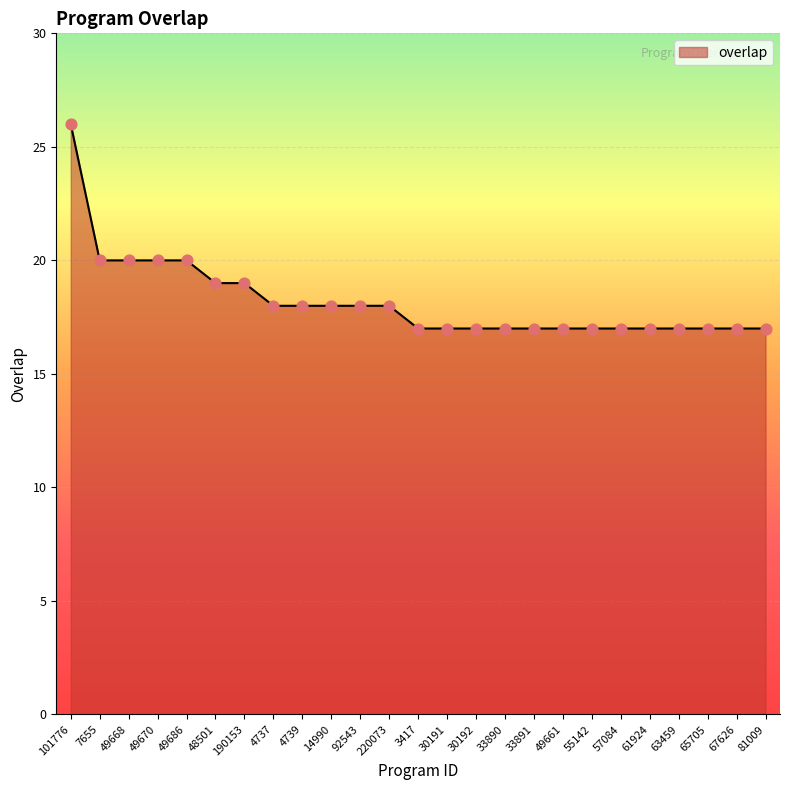

Between 49661 and 7655, which is larger?

7655